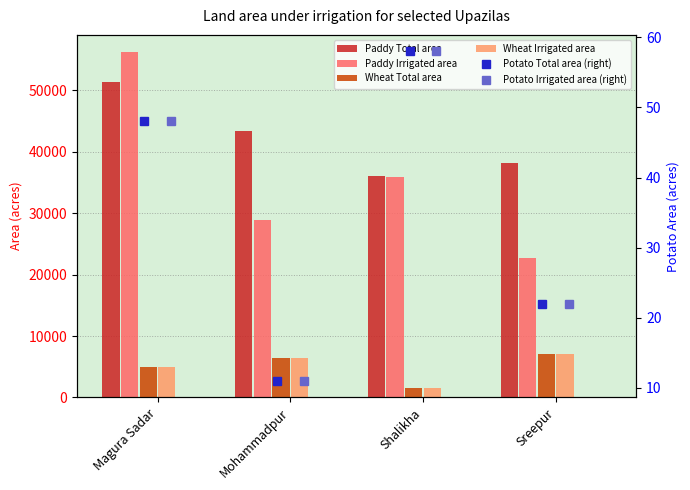

Rank the series by their maximum value, from lowest to highest.

Potato Total area, Potato Irrigated area, Wheat Total area, Wheat Irrigated area, Paddy Total area, Paddy Irrigated area